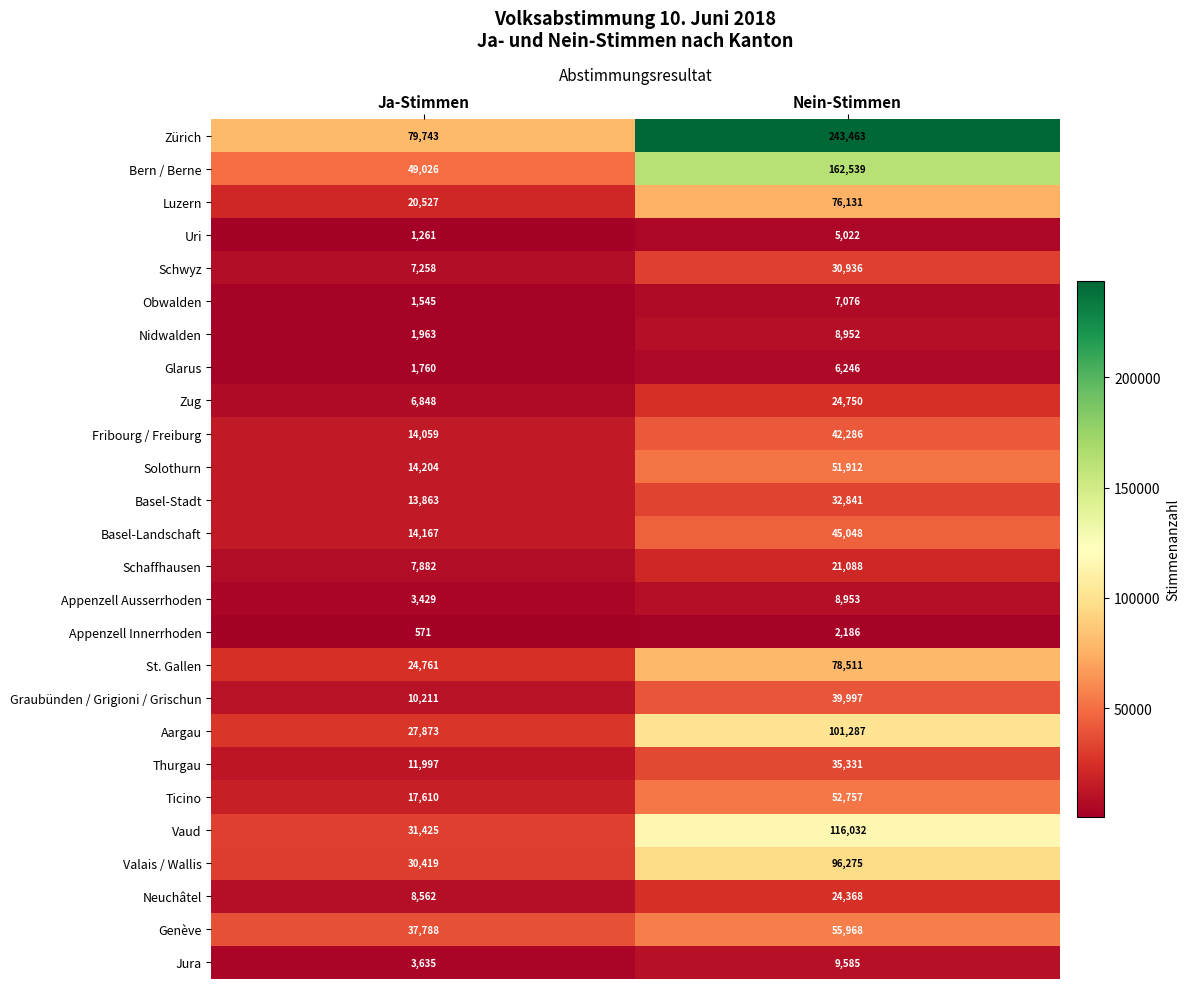

What is the total value across all series at Ja-Stimmen?

442387